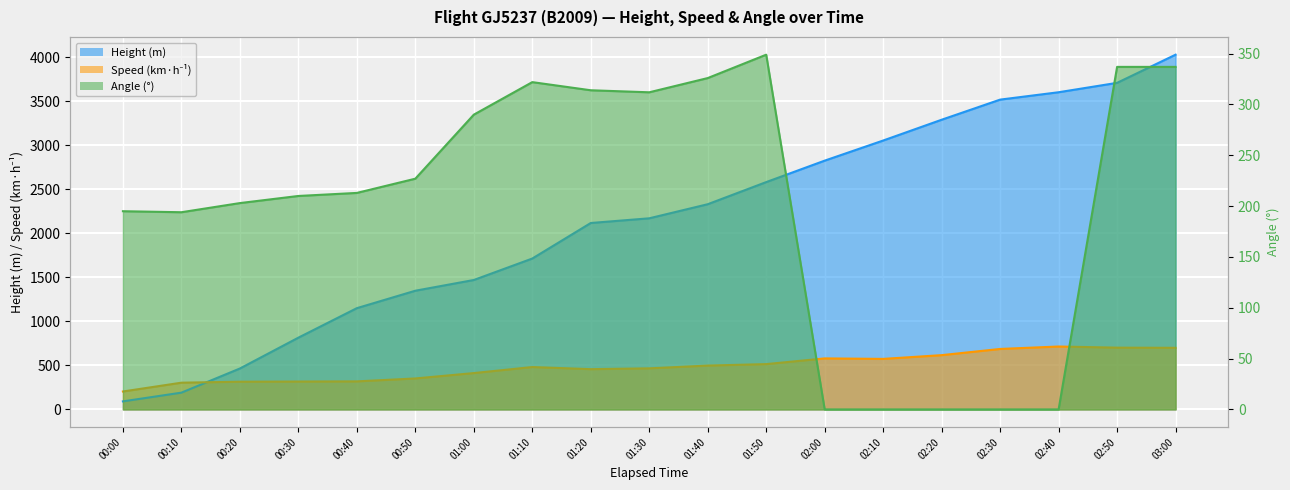

At which category is the sum across all series the highest?

03:00